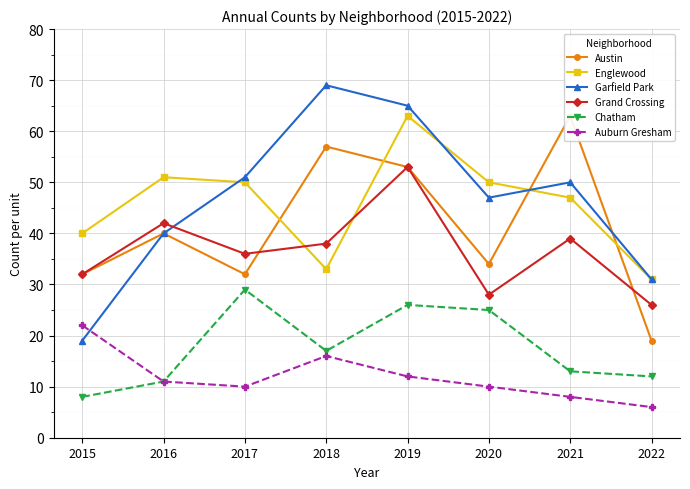

How many data points in Austin are less than 40?

4